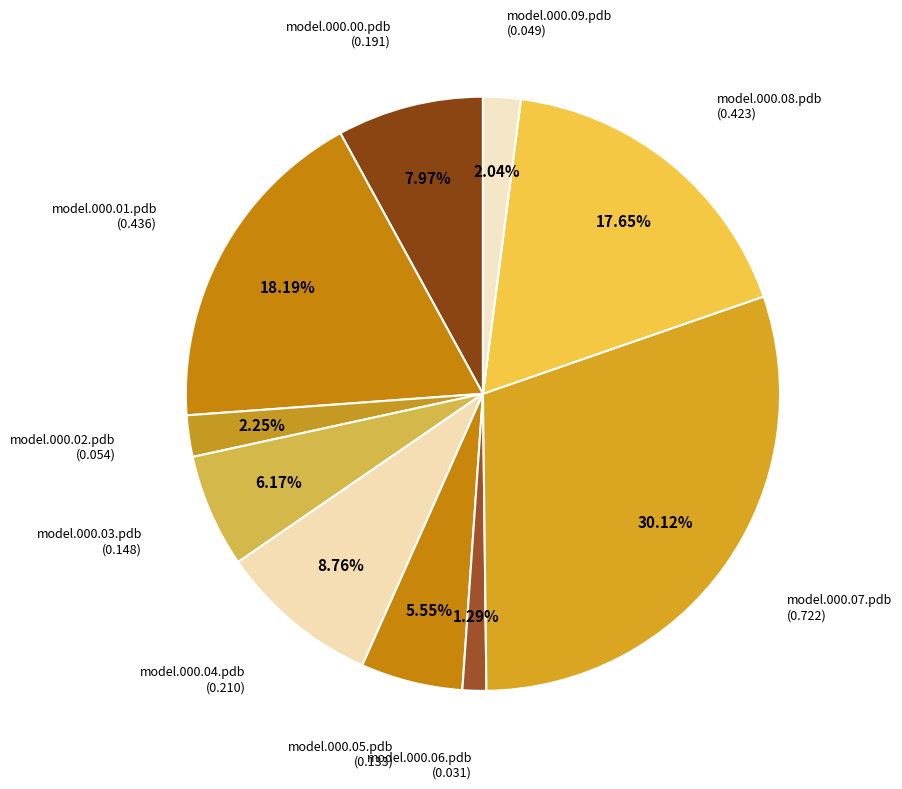

The model.000.01.pdb slice represents 18% of the pie. True or false?

True